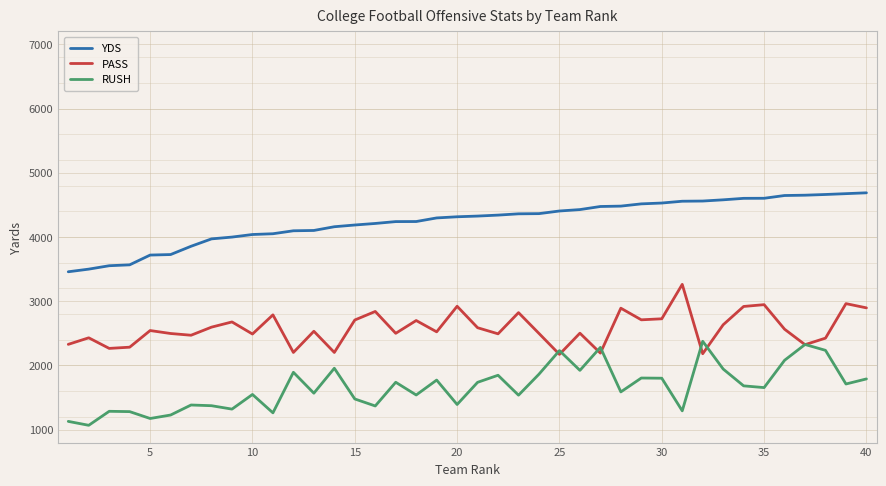

True or false: YDS and PASS intersect in this chart.

False